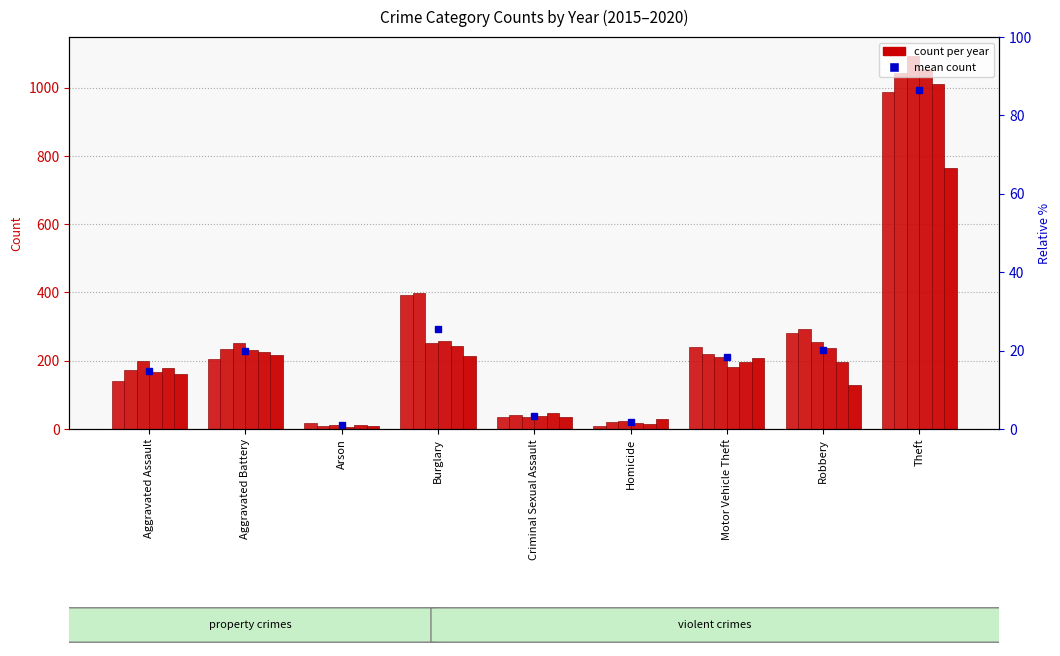

What is the maximum value for 2019?

1010